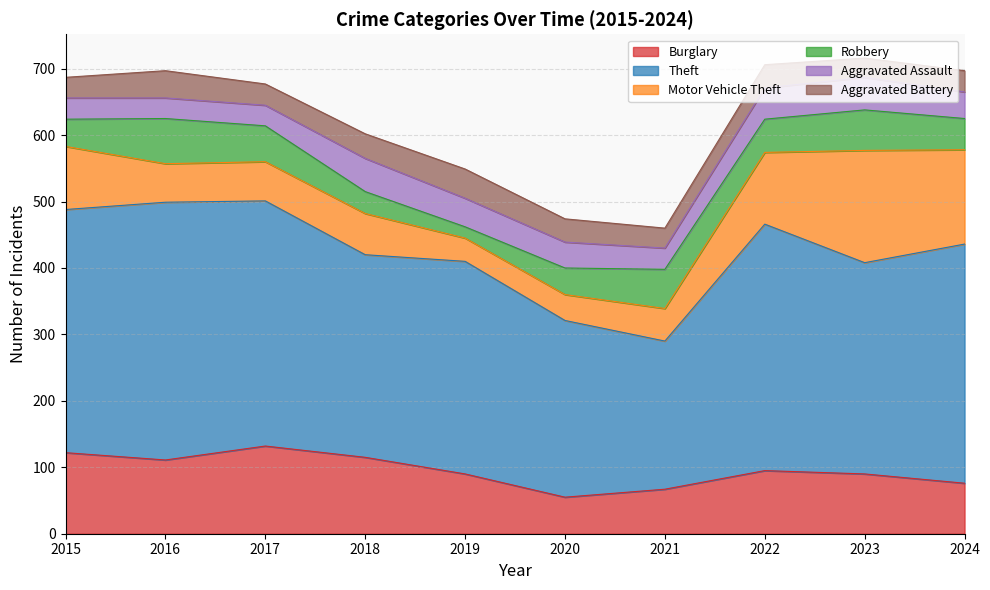

What are all the series names shown in the legend?

Burglary, Theft, Motor Vehicle Theft, Robbery, Aggravated Assault, Aggravated Battery